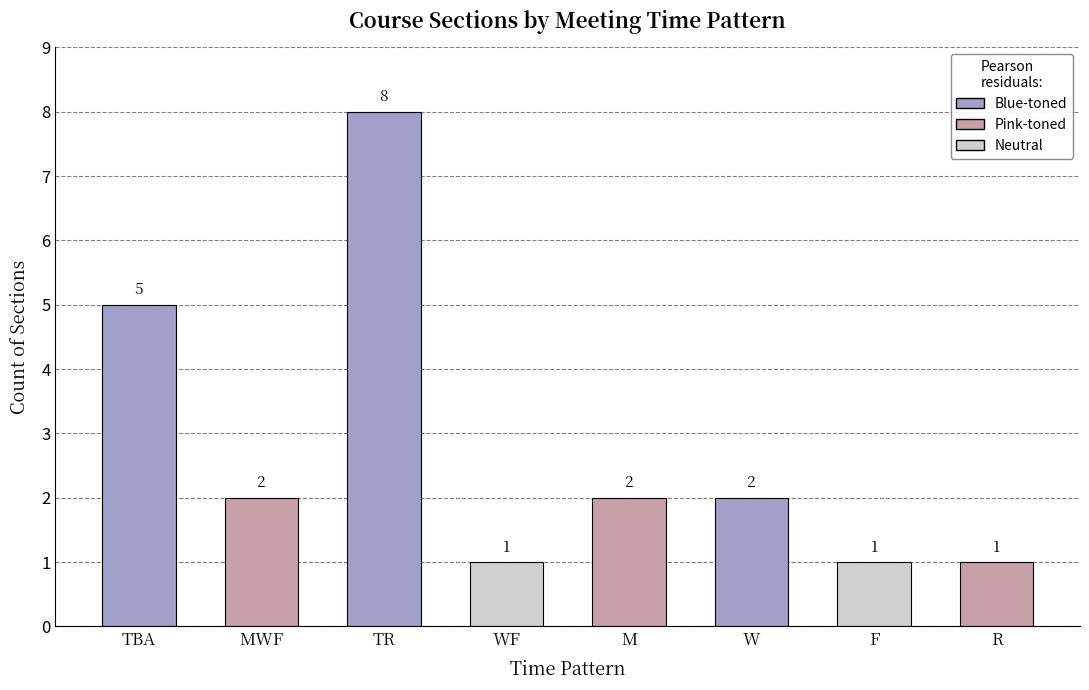

What is the average value?

3